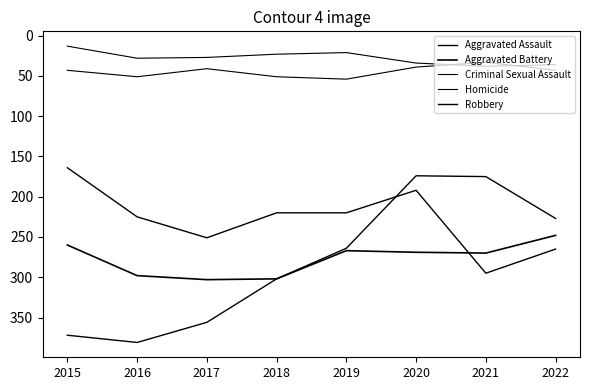

Reading left to right, extract all data points from this chart.

Aggravated Assault: 164	225	251	220	220	192	295	265
Aggravated Battery: 260	298	303	302	267	269	270	248
Criminal Sexual Assault: 43	51	41	51	54	39	33	43
Homicide: 13	28	27	23	21	34	38	36
Robbery: 372	381	356	302	264	174	175	227